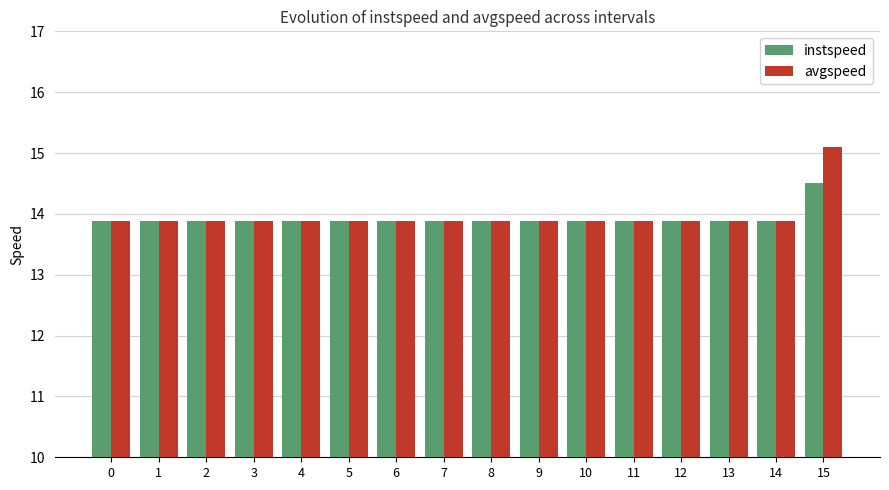

What is the smallest value displayed?

13.9